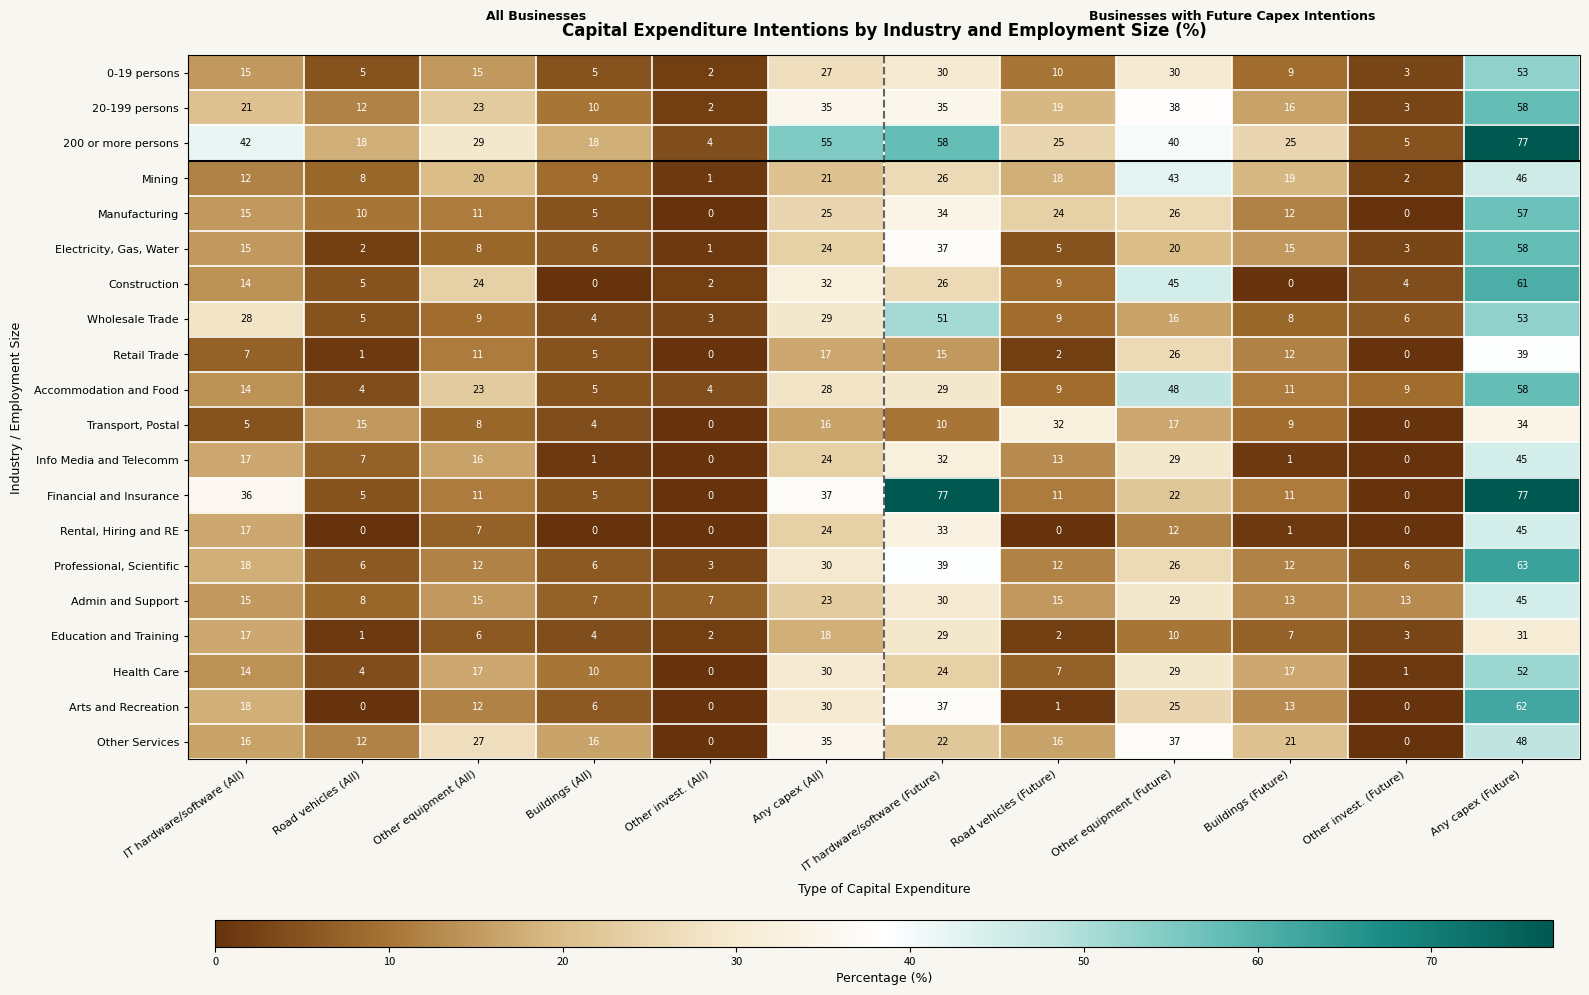

Which series has the largest range (max minus min)?

Financial and Insurance